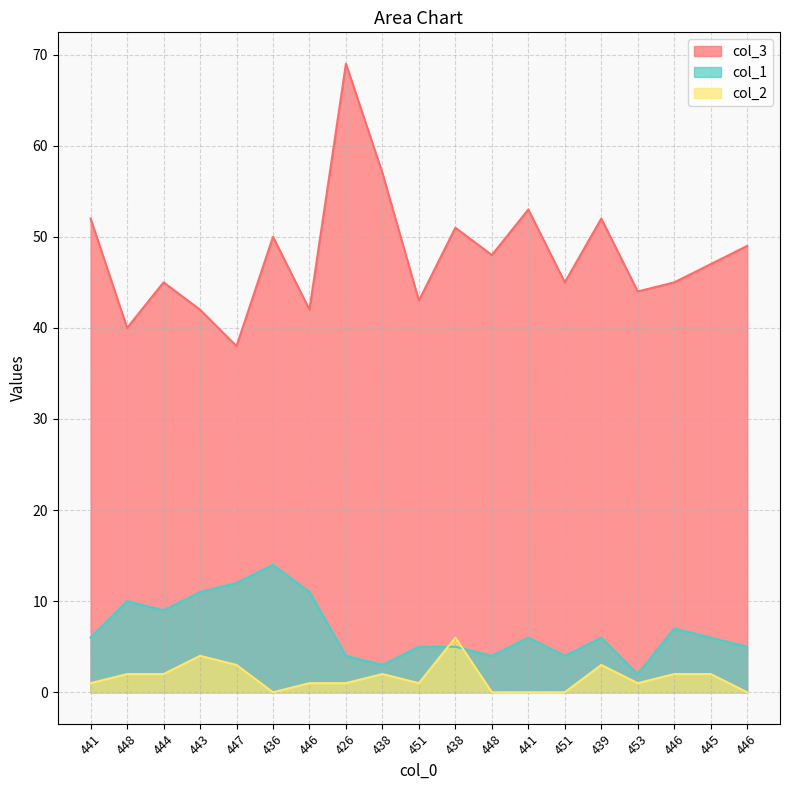

True or false: col_3 has a value of 40 at 448.

True